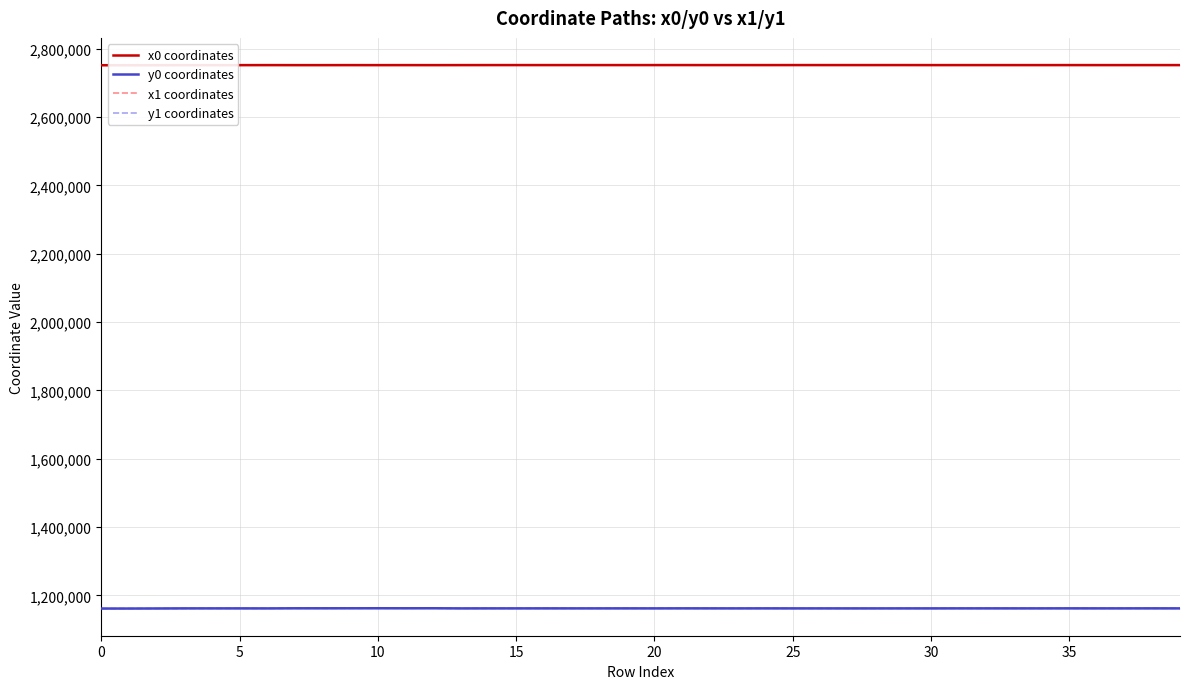

True or false: x1 coordinates has a value of 4722865.9 at 5.

False